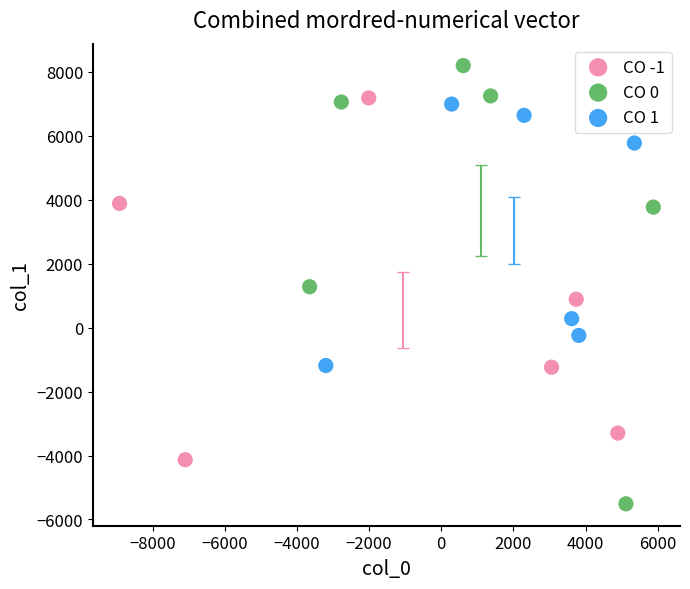

Which series has the widest spread of Y values?

CO 0